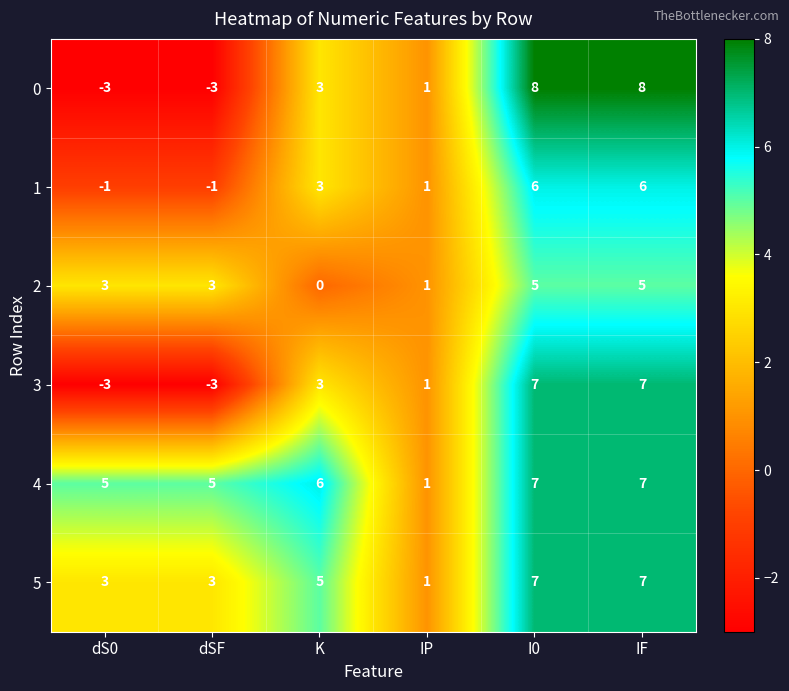

Count the number of data series in this chart.

6